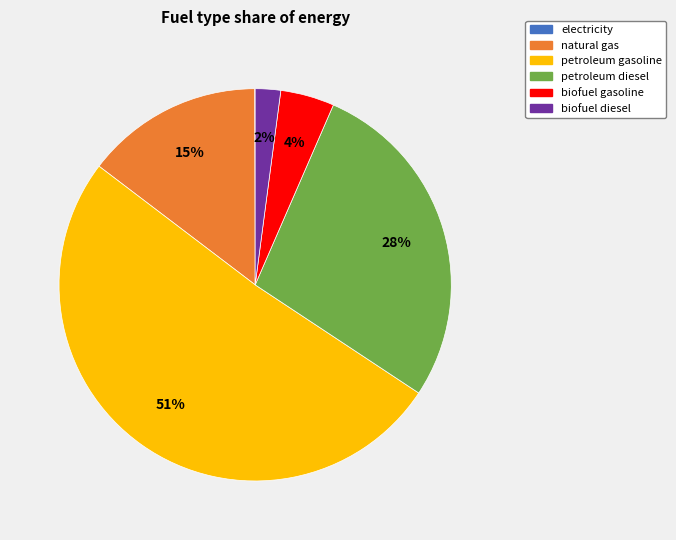

Do natural gas and biofuel diesel together represent more than half of the pie?

No